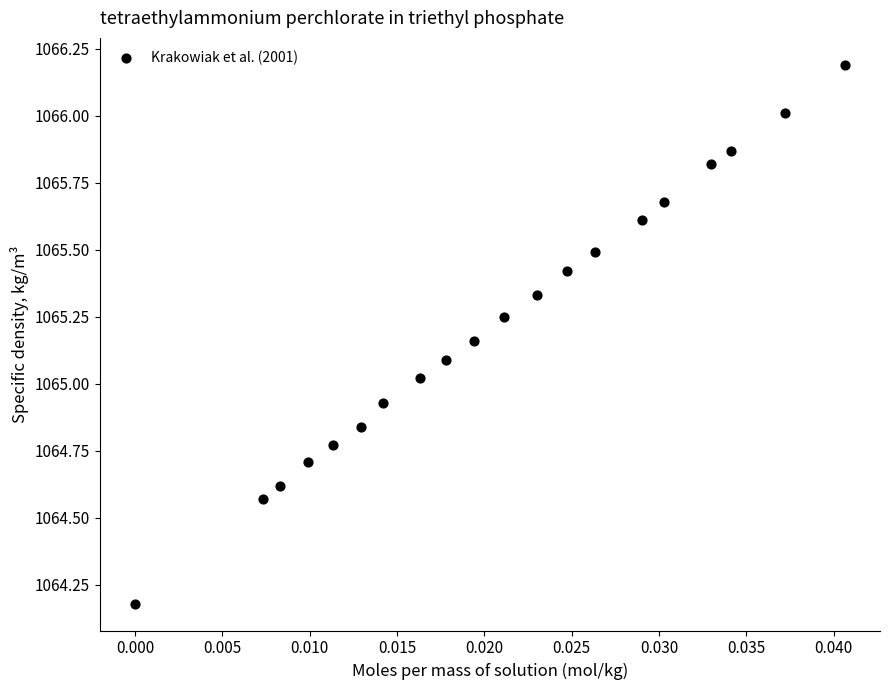

What is the range of Y values (max minus min)?

2.0